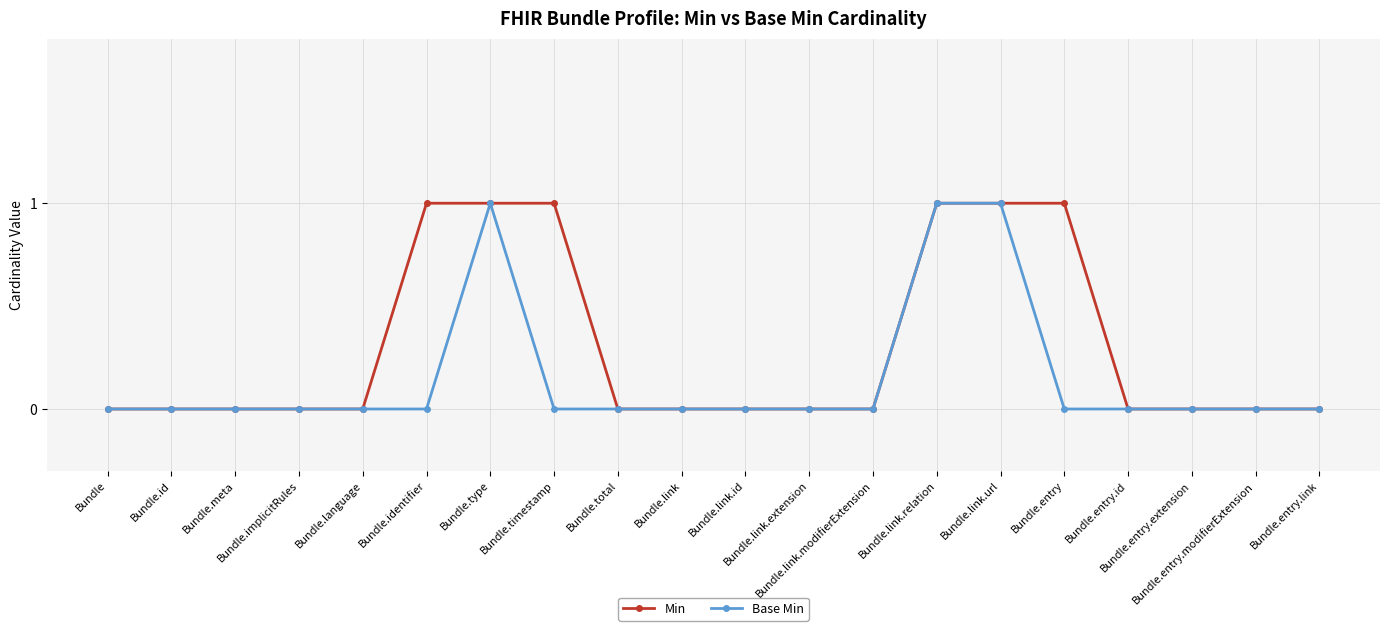

Rank the series by their average value, from highest to lowest.

Min, Base Min